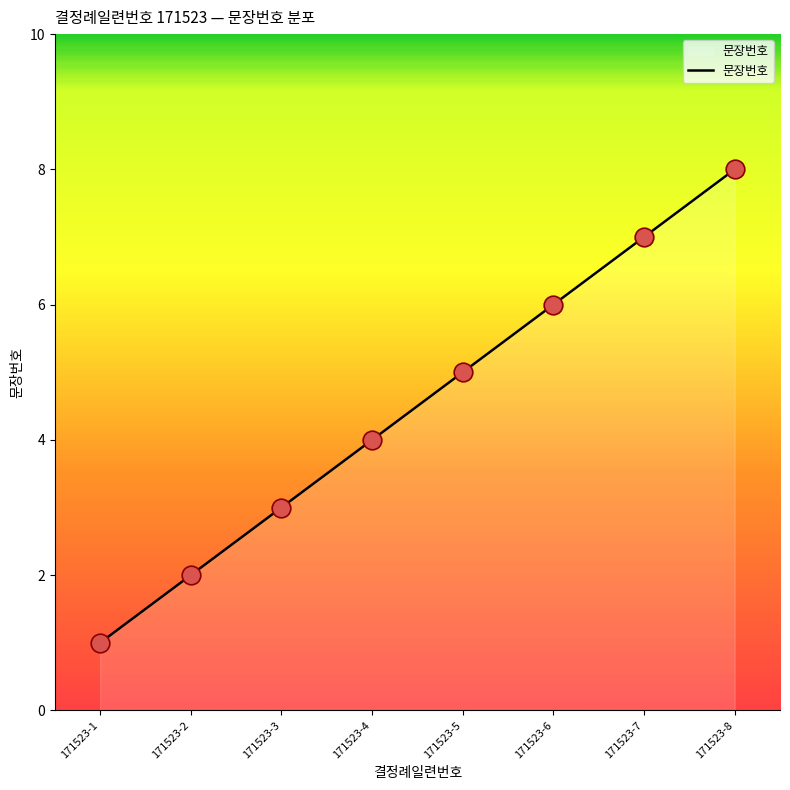

Which has a higher value, 171523-8 or 171523-1?

171523-8